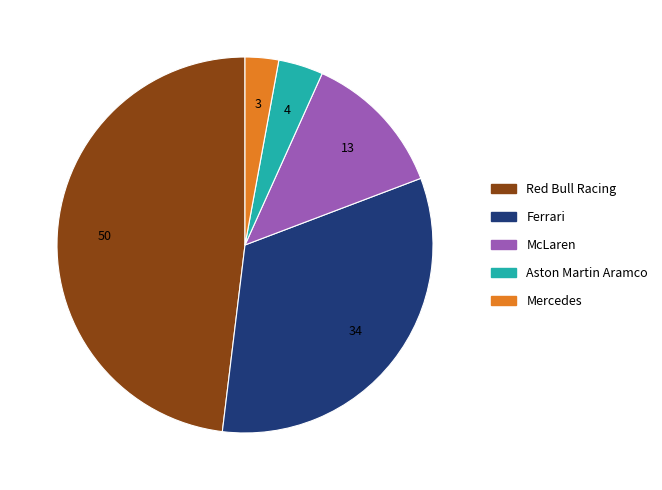

The Ferrari slice represents 33% of the pie. True or false?

True